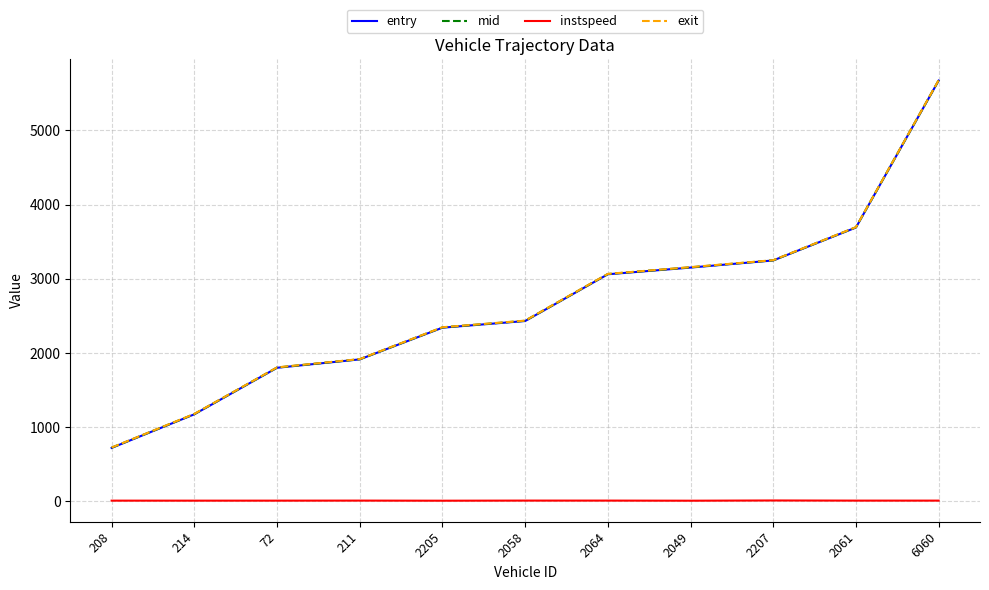

What is the highest value of the exit series?

5676.3